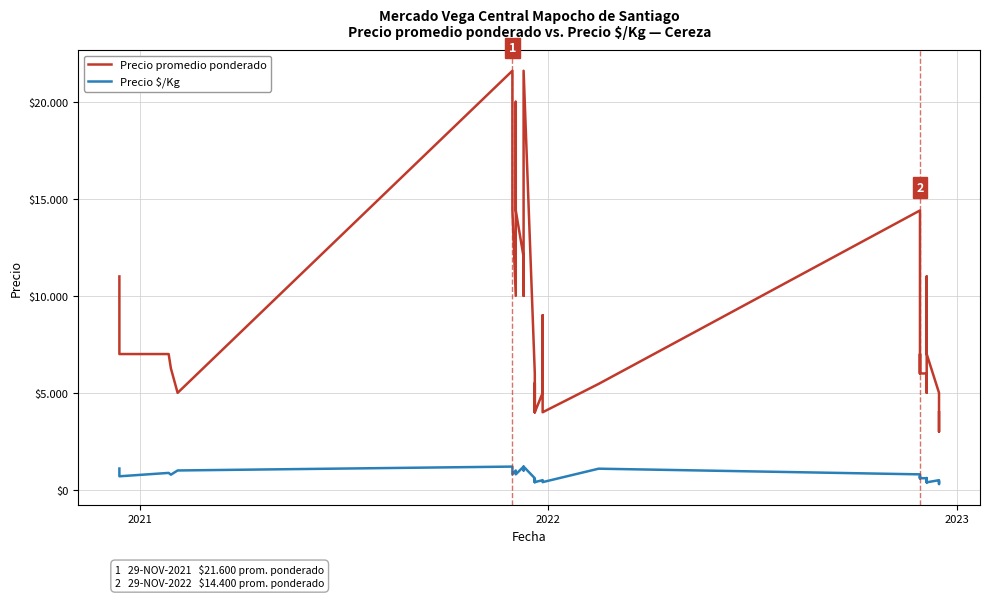

What is the difference between the second highest and minimum values in the Precio $/Kg series?

900